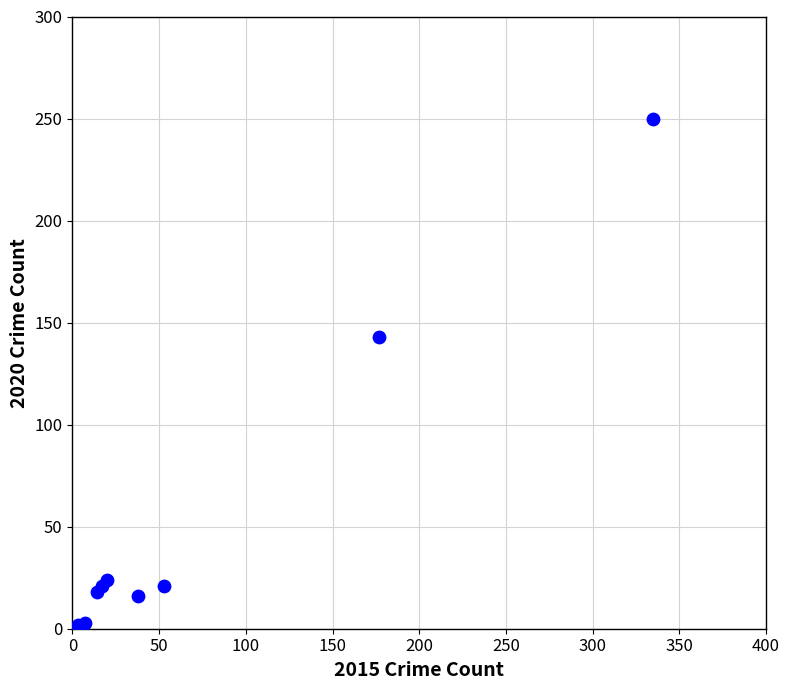

What Y value in the scatter plot is closest to 126?

143